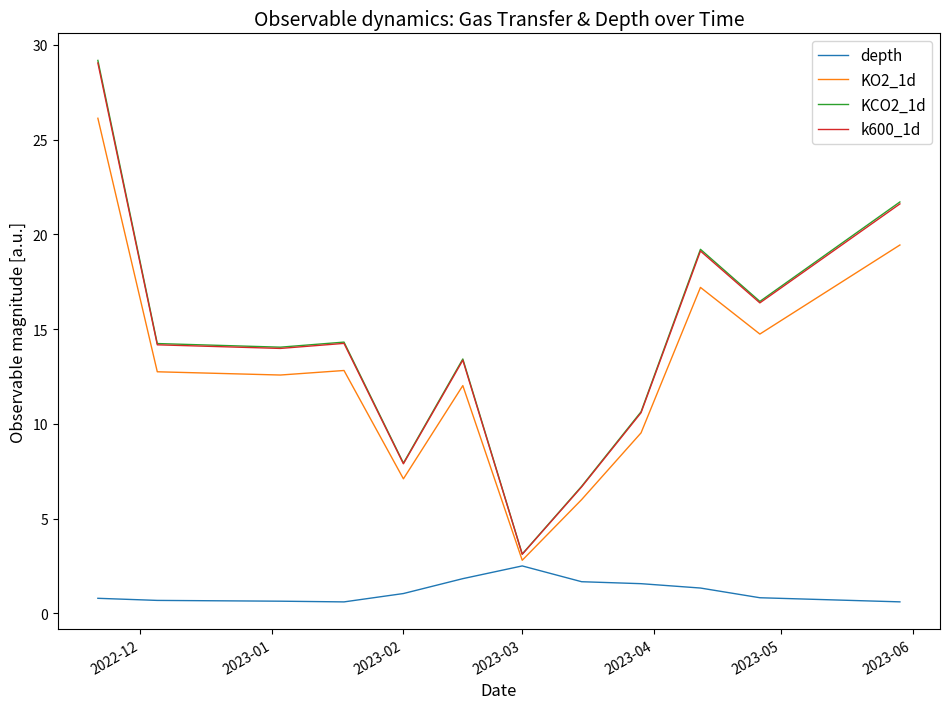

Which series has the largest range (max minus min)?

KCO2_1d